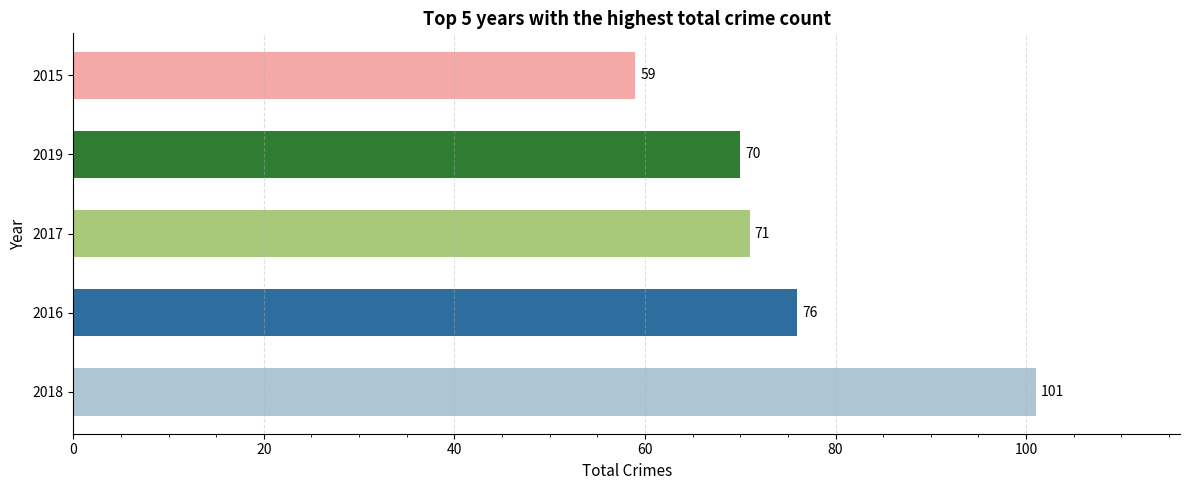

At which label is the value closest to 80?

2016